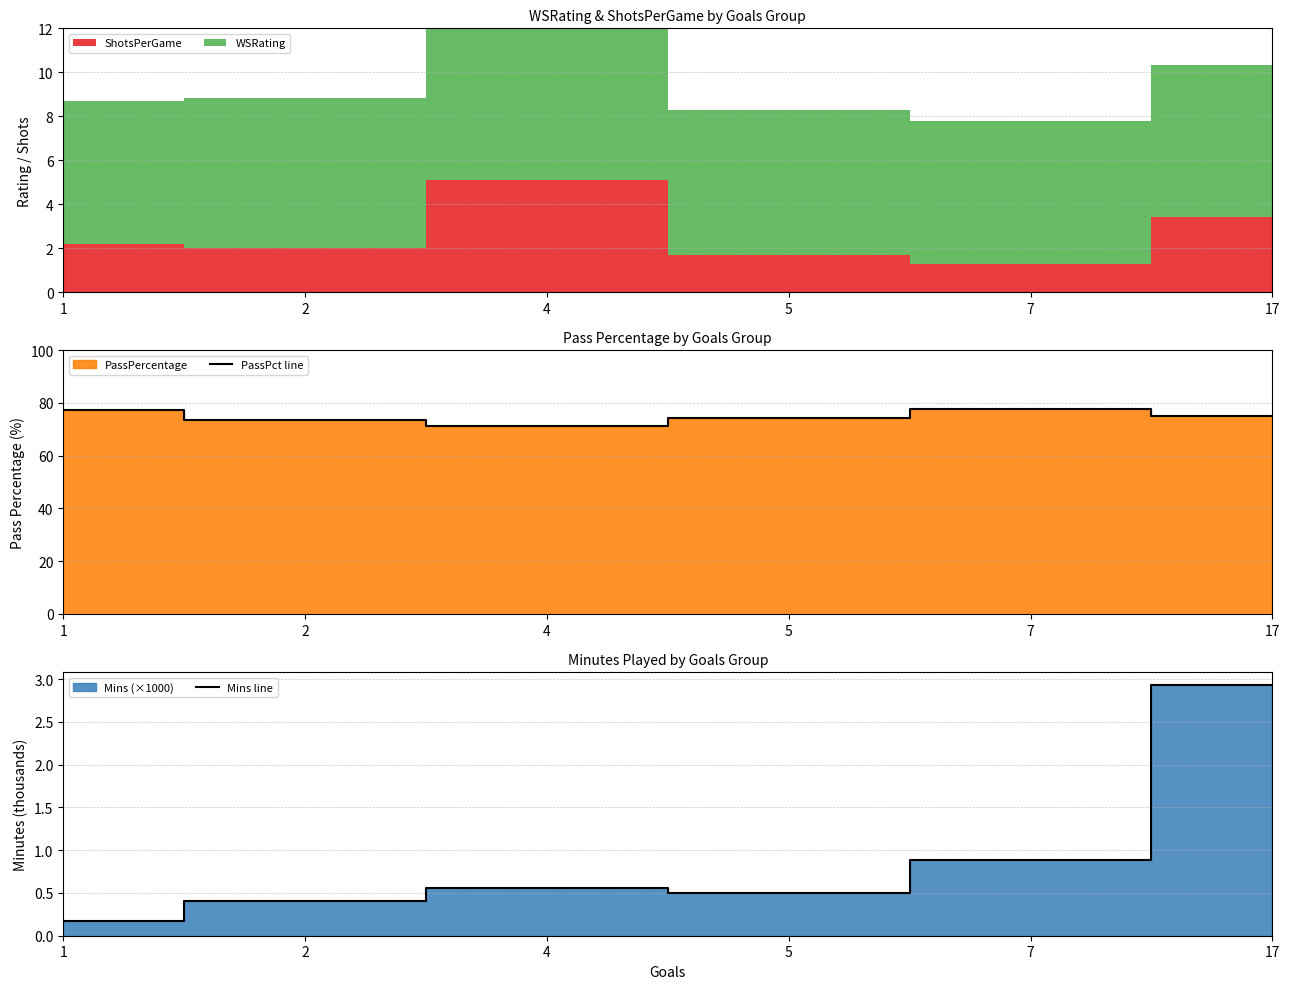

What is the difference between the PassPct line values at 2 and 5?

0.7